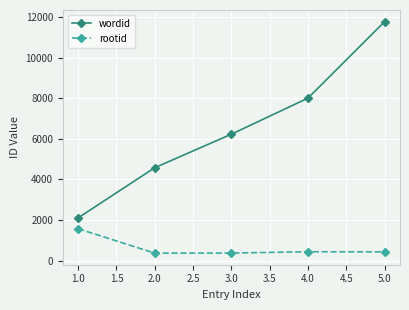

What is the sum of all rootid values?

3165